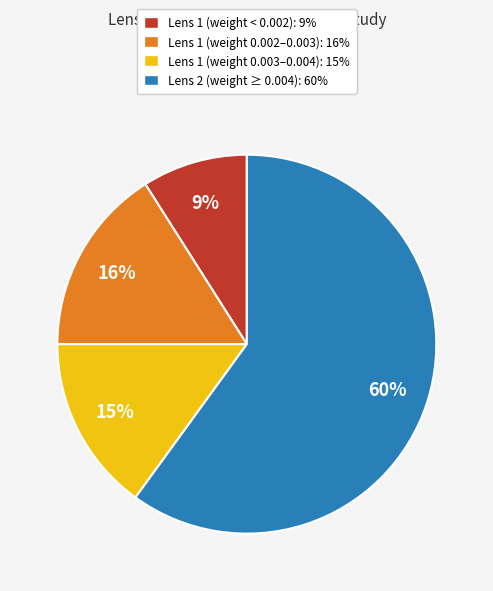

To the nearest percent, what is the combined percentage of Lens 2 (weight ≥ 0.004): 60% and Lens 1 (weight 0.002–0.003): 16%?

76%